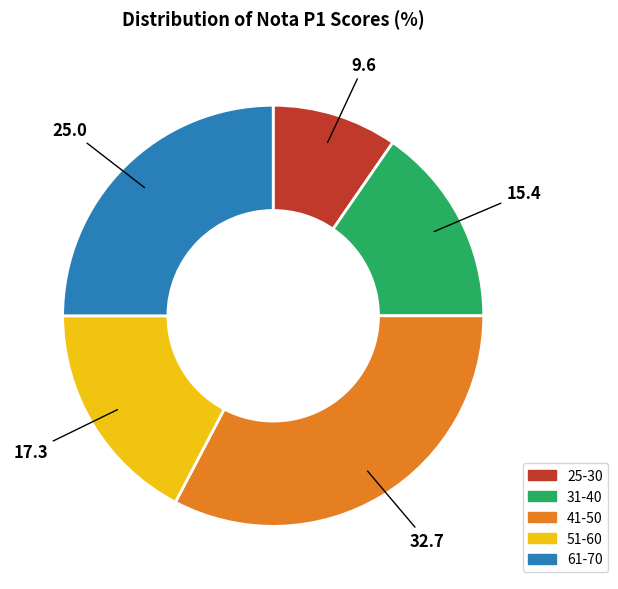

How many slices are in this pie chart?

5